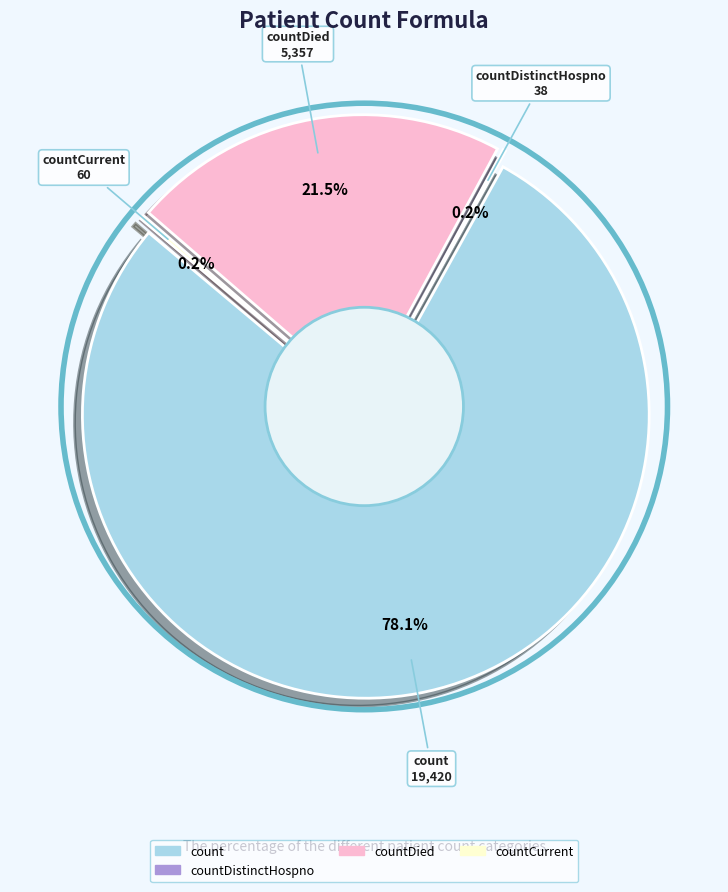

What is the total percentage of countCurrent and count?

78.3%